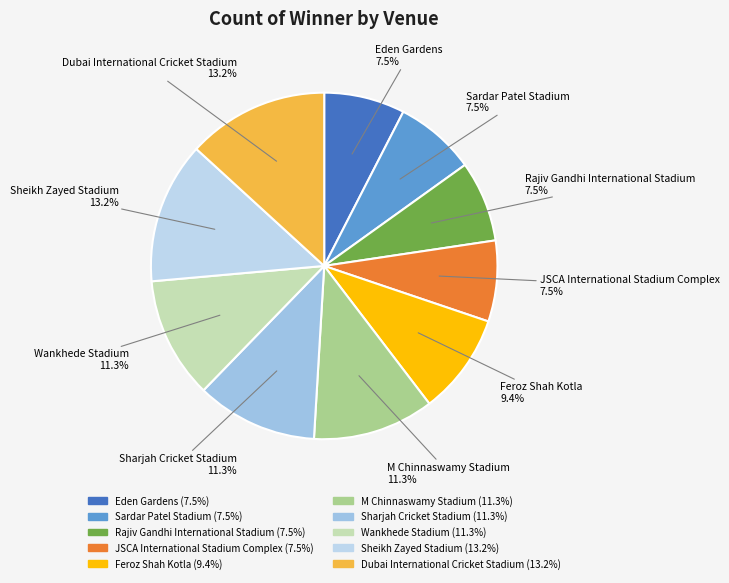

Approximately how many times larger is the value at Rajiv Gandhi International Stadium compared to Eden Gardens?

1.0